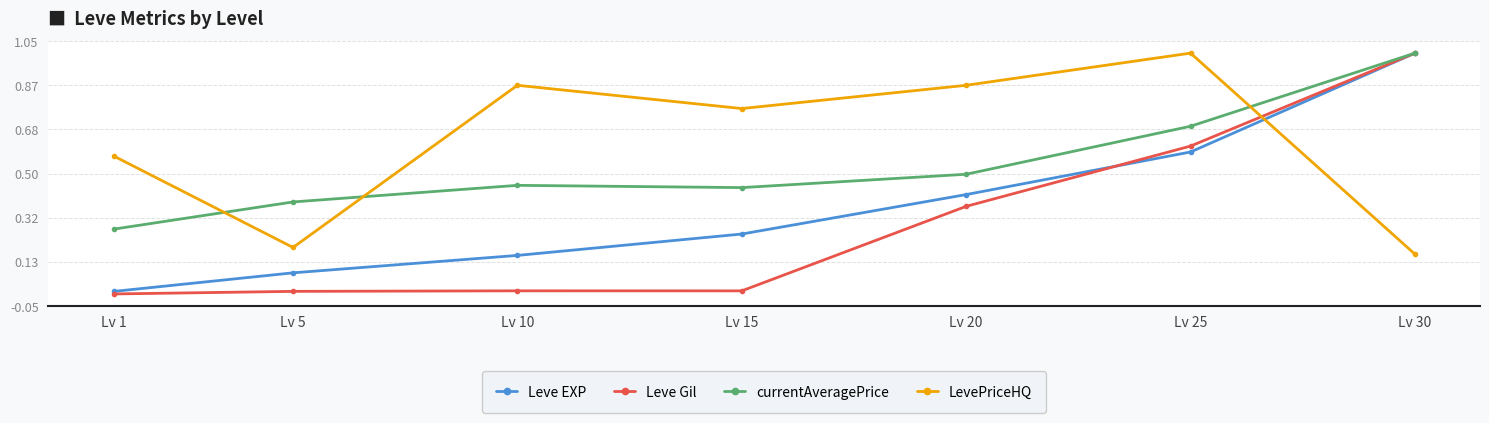

What is the maximum value shown in the chart?

1.0